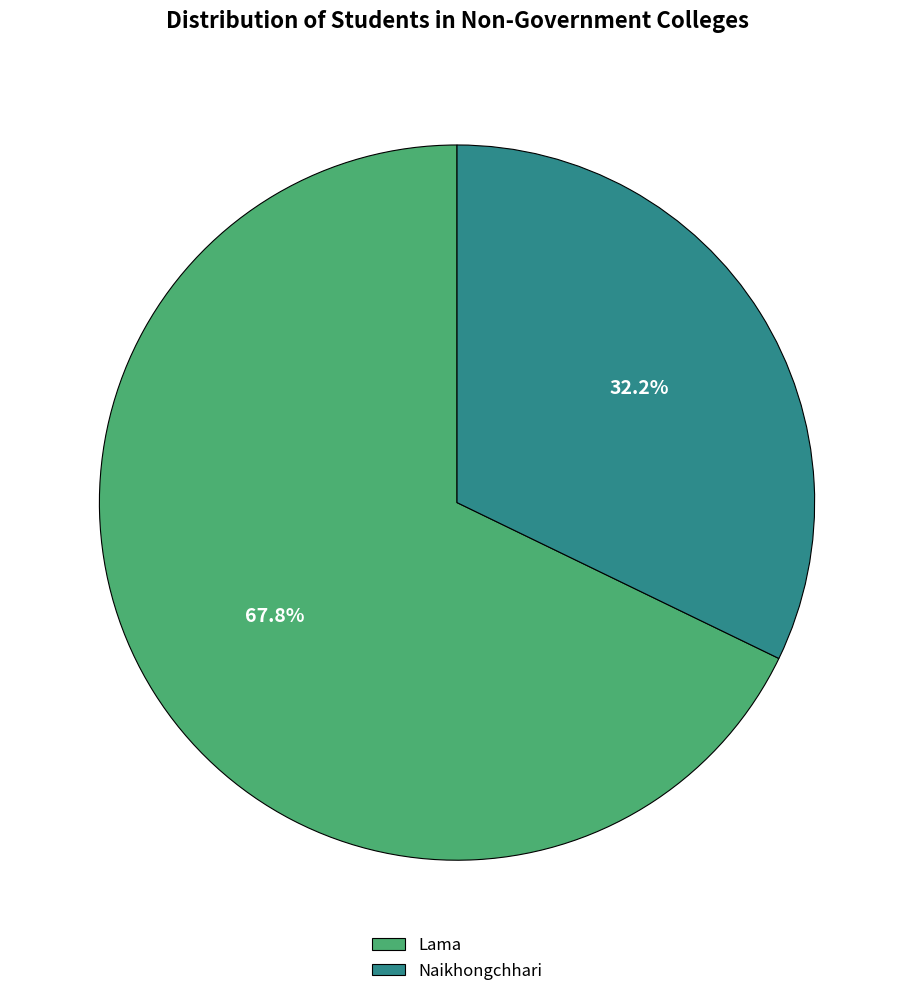

Does Naikhongchhari represent more than half of the total?

No